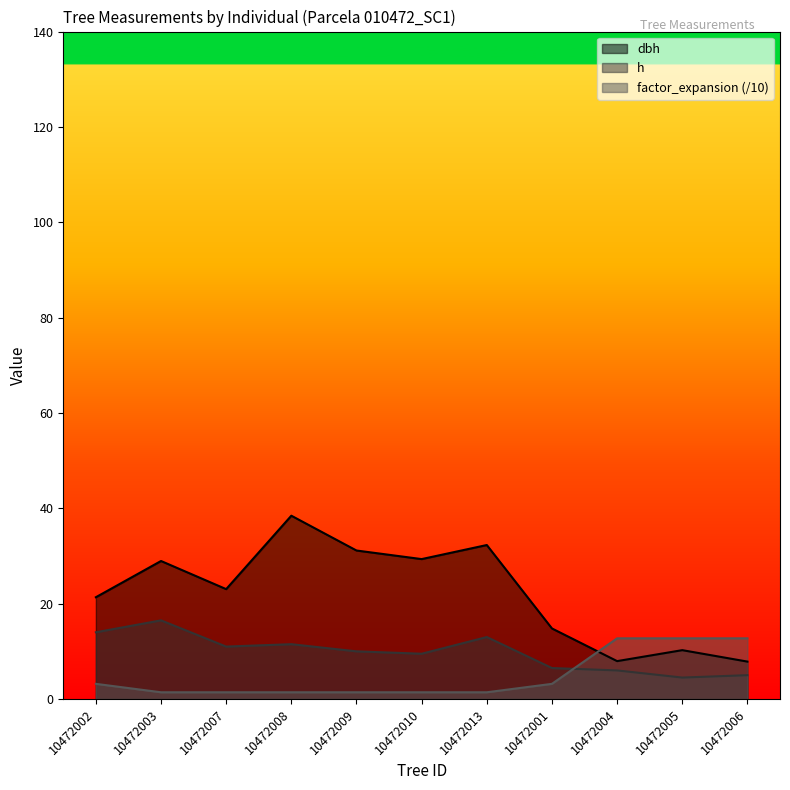

How many times do factor_expansion and h cross each other?

1